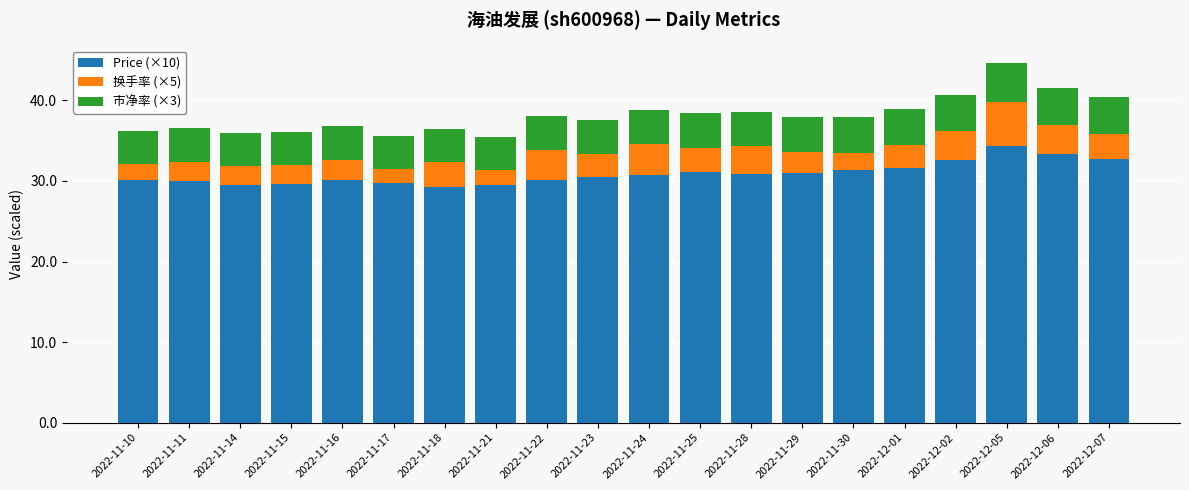

What is the difference between the Price (×10) values at 2022-12-06 and 2022-12-05?

1.0